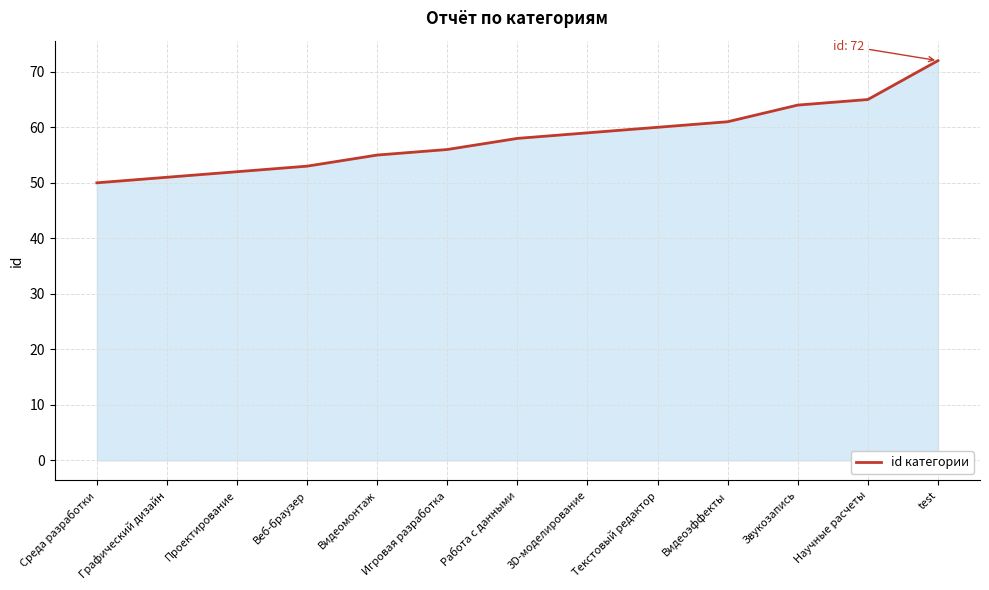

What is the difference between the second highest and second lowest values?

14